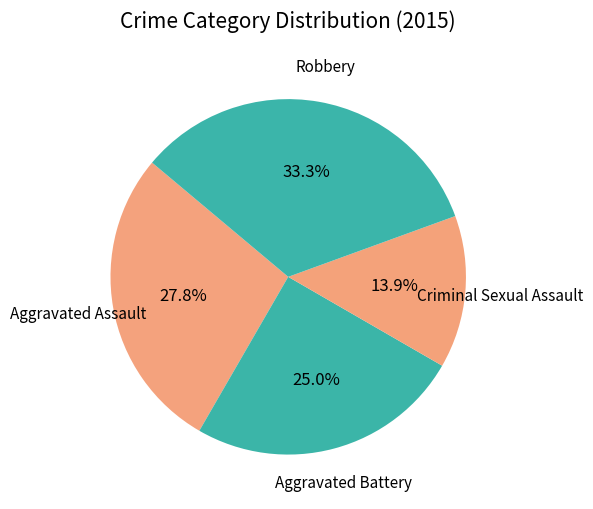

How many slices are in this pie chart?

4